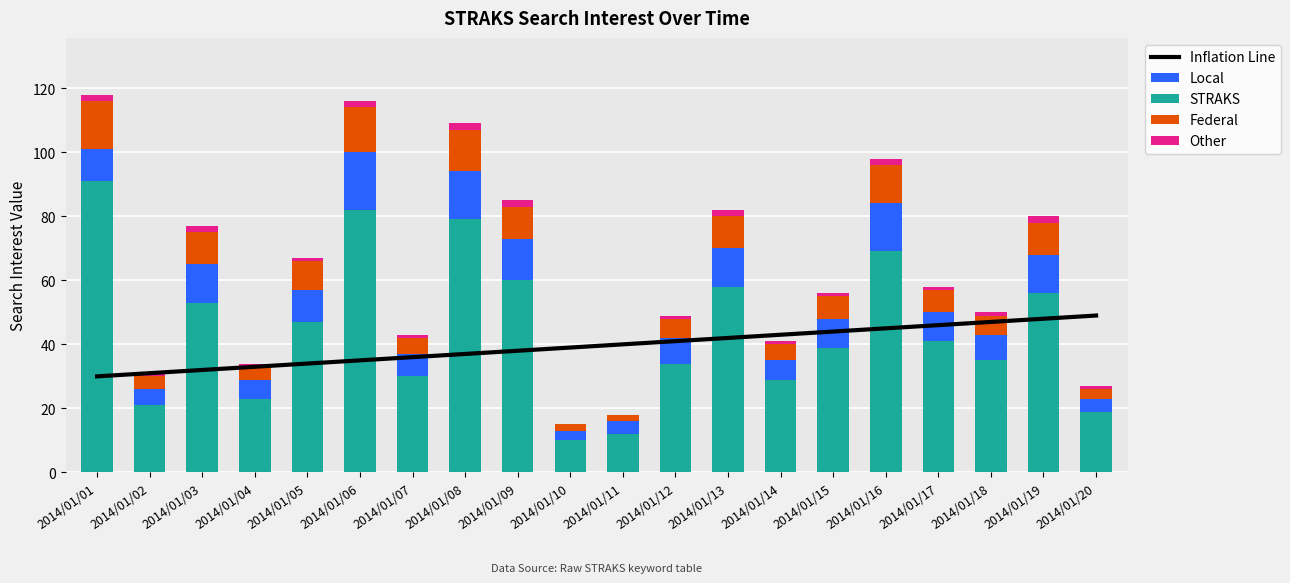

How many data points in Local are above 9?

9